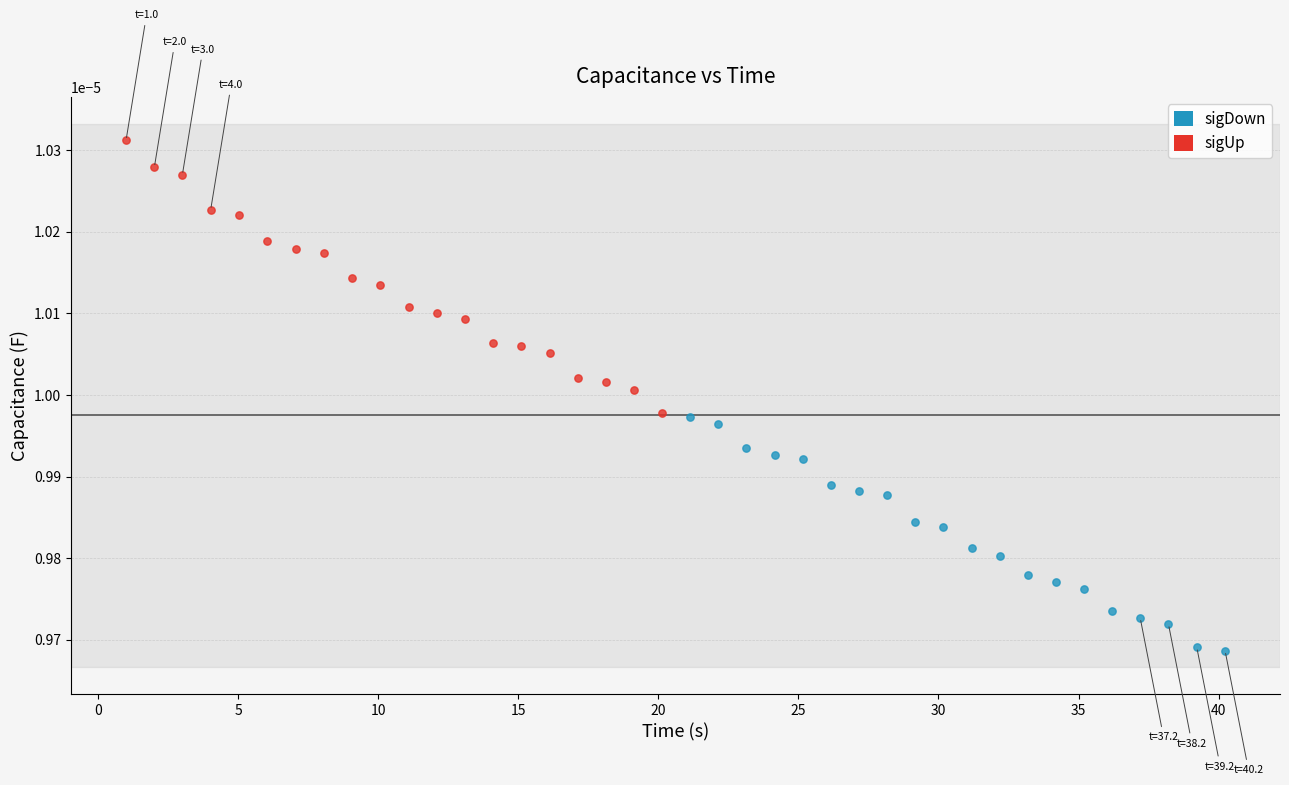

What are all the series names shown in the legend?

sigDown, sigUp